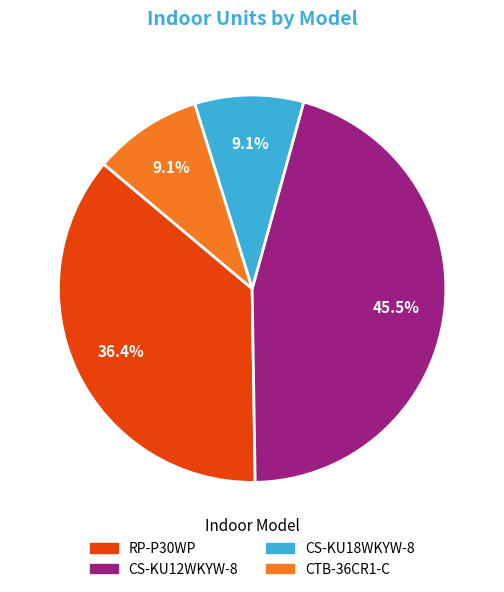

Combined, what portion of the pie is CTB-36CR1-C and CS-KU18WKYW-8?

18.2%